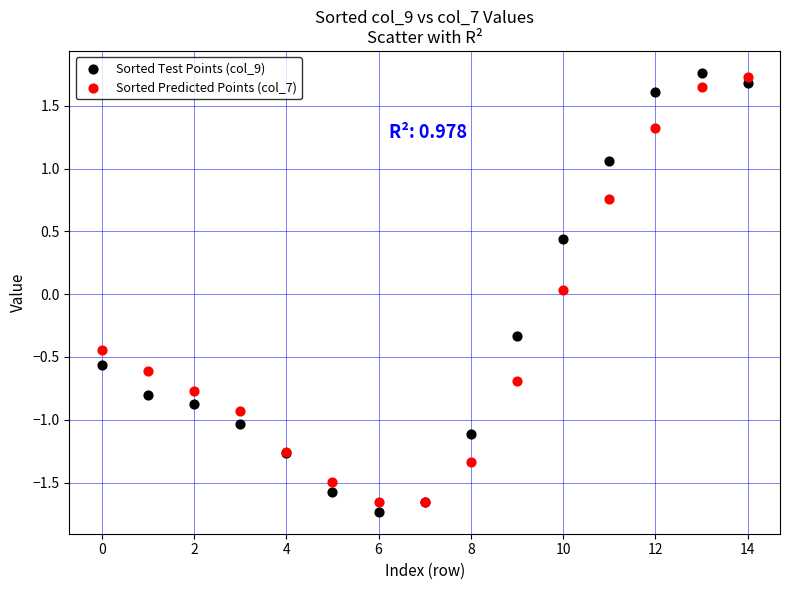

What are all the series names shown in the legend?

Sorted Test Points (col_9), Sorted Predicted Points (col_7)